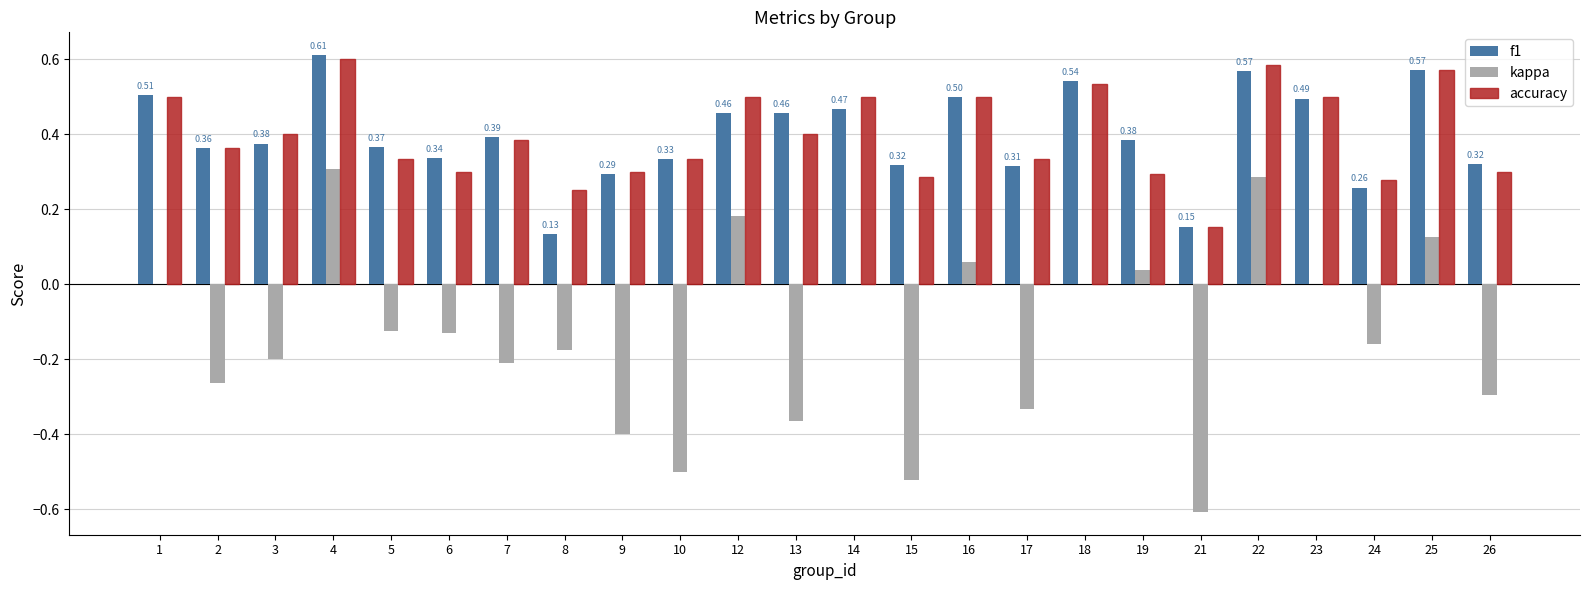

Between 19 and 25, which series saw the biggest shift?

accuracy